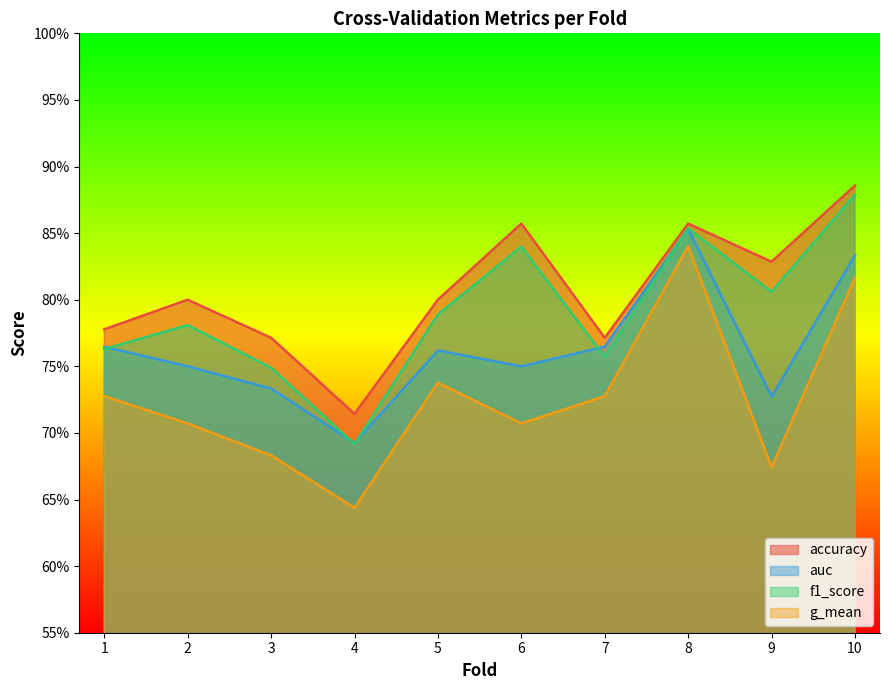

The accuracy series shows 0.5 at 4. True or false?

False